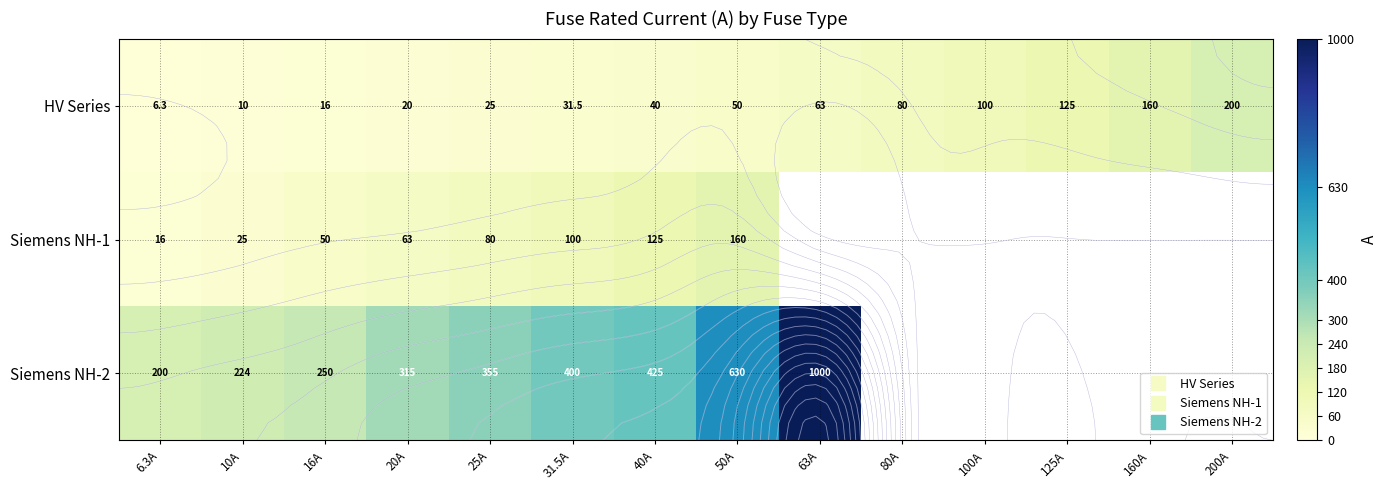

At how many categories does at least one series exceed 756?

1